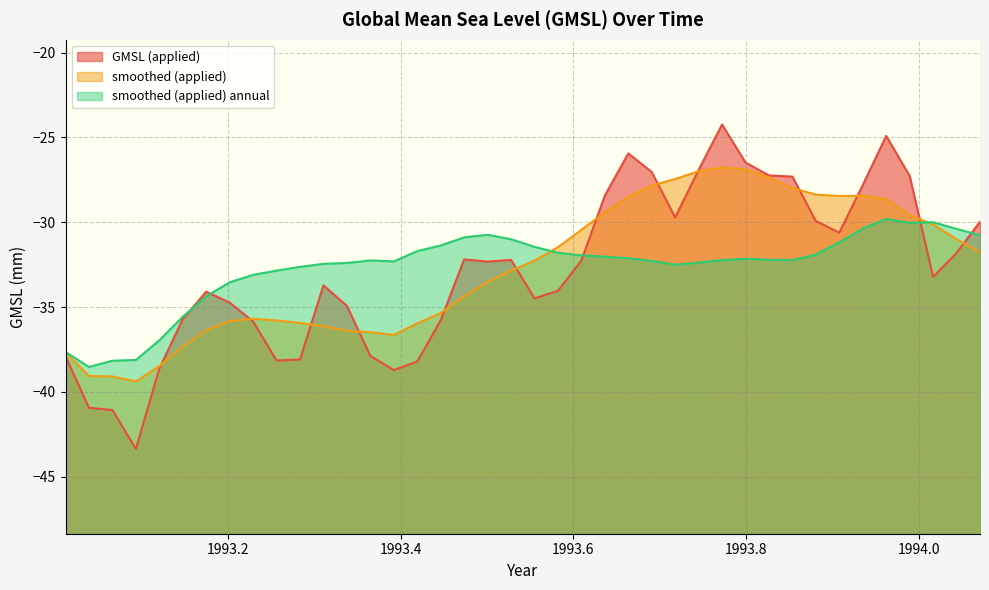

Where do smoothed (applied) and smoothed (applied) annual first cross each other?

1993.554849 and 1993.582015